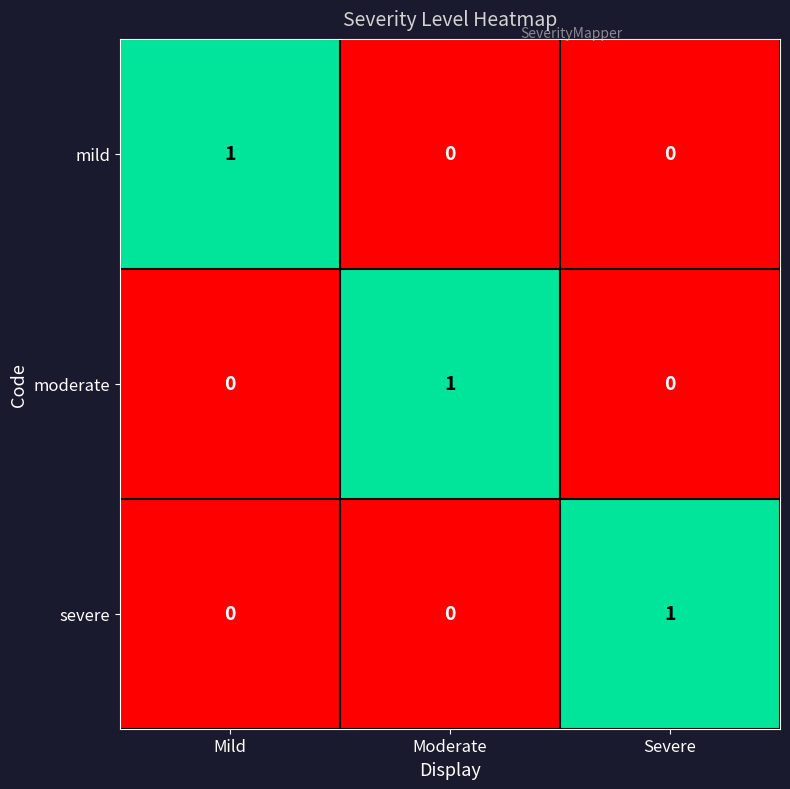

What is the difference between the highest and lowest values at Mild?

1